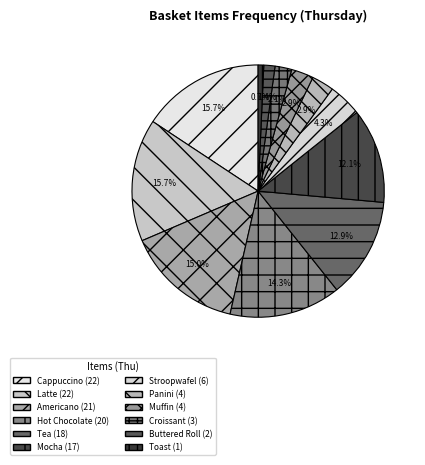

To the nearest percent, what is the difference between the largest and smallest slice percentages?

15%